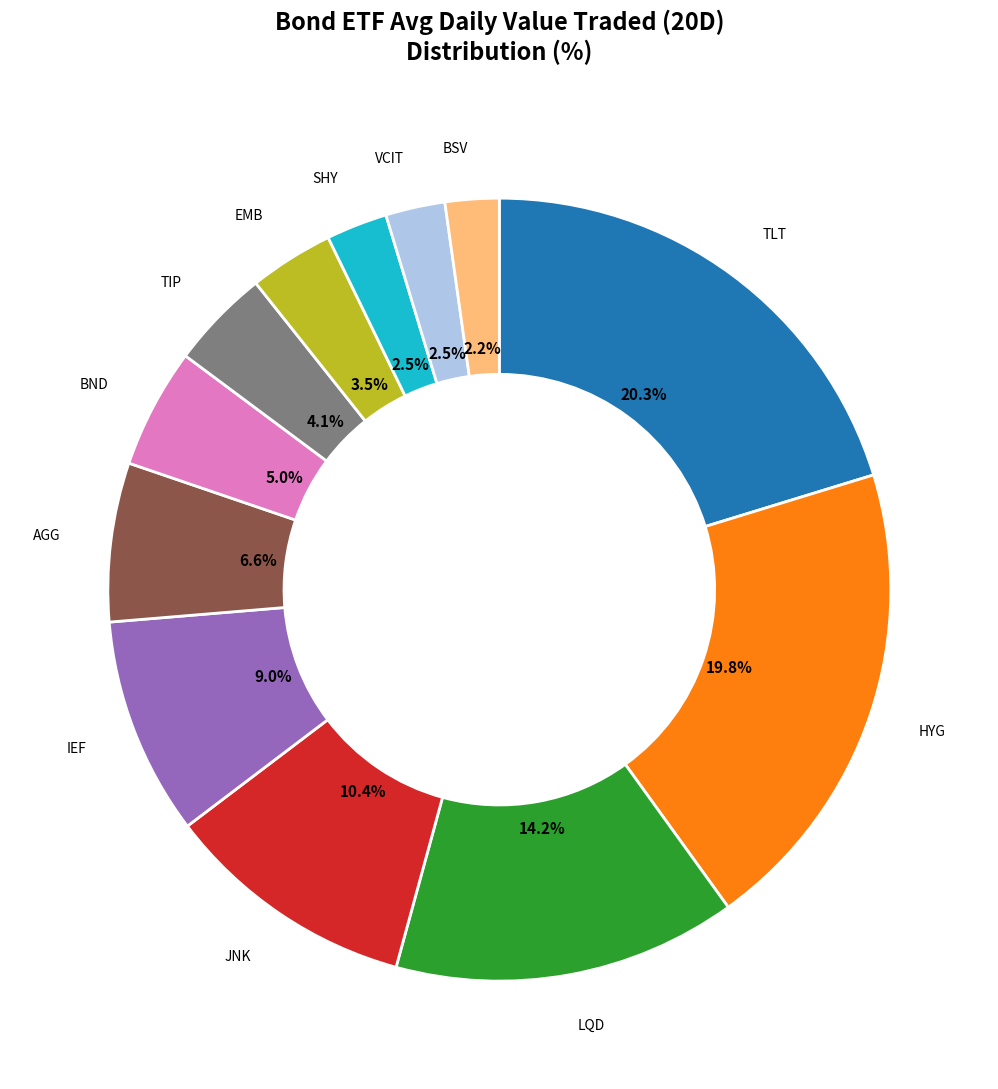

What portion of the pie excludes BND?

95.0%